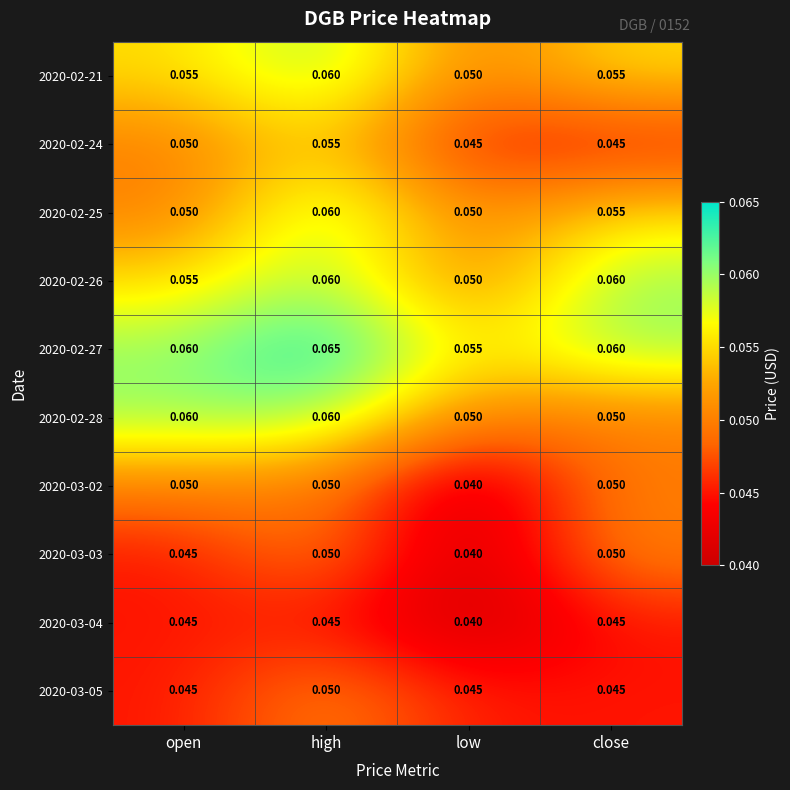

At how many categories does at least one series exceed 0?

4